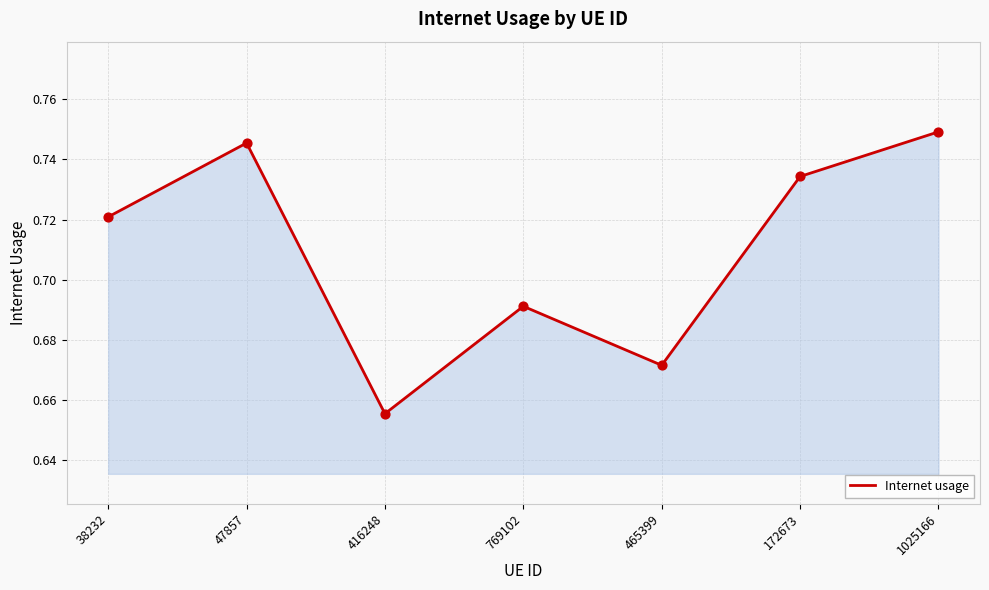

Between 769102 and 1025166, which is larger?

1025166